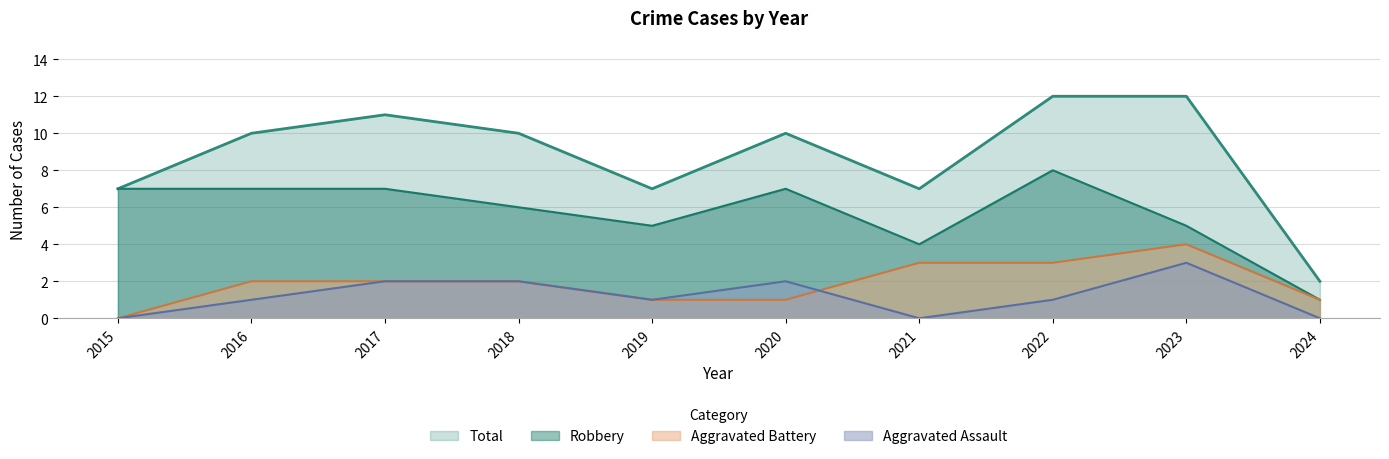

What is the value of the Robbery point at the 3rd from the left?

7